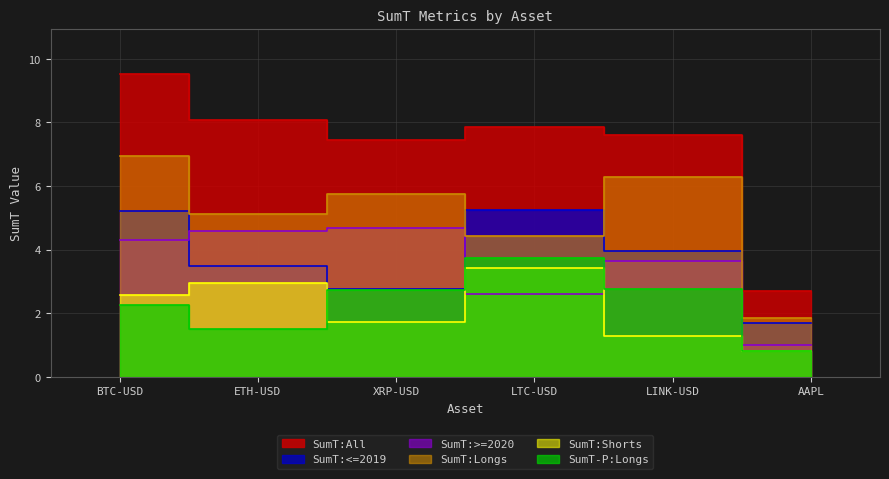

What is the sum of all SumT:All values?

43.2